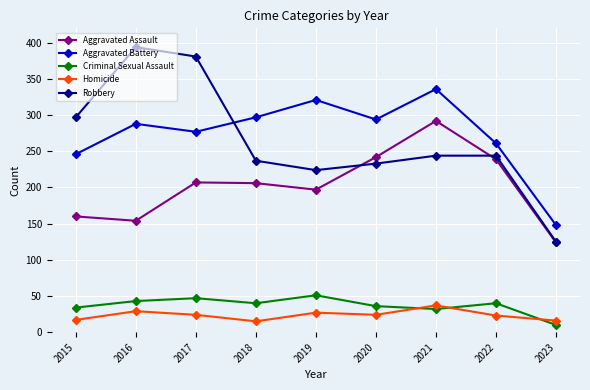

At which label is Aggravated Battery closest to 242?

2015